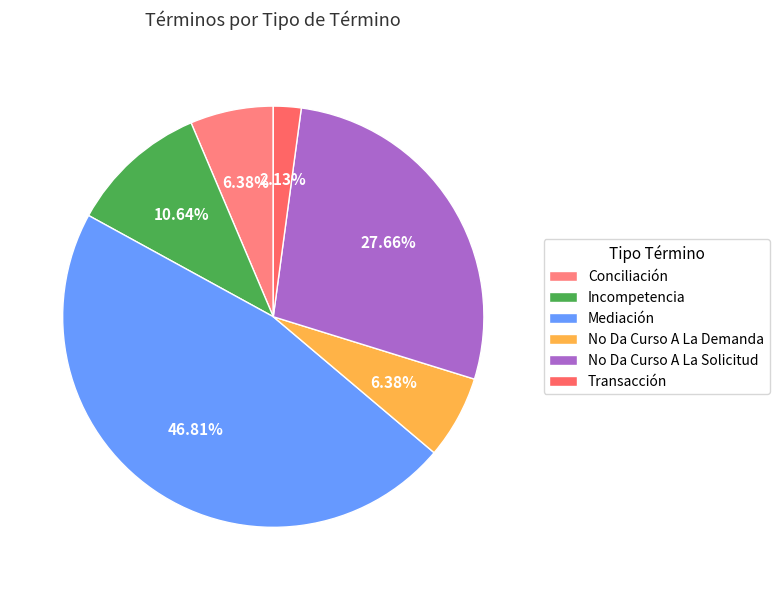

To the nearest percent, what is the difference between the Mediación and Transacción slice percentages?

45%